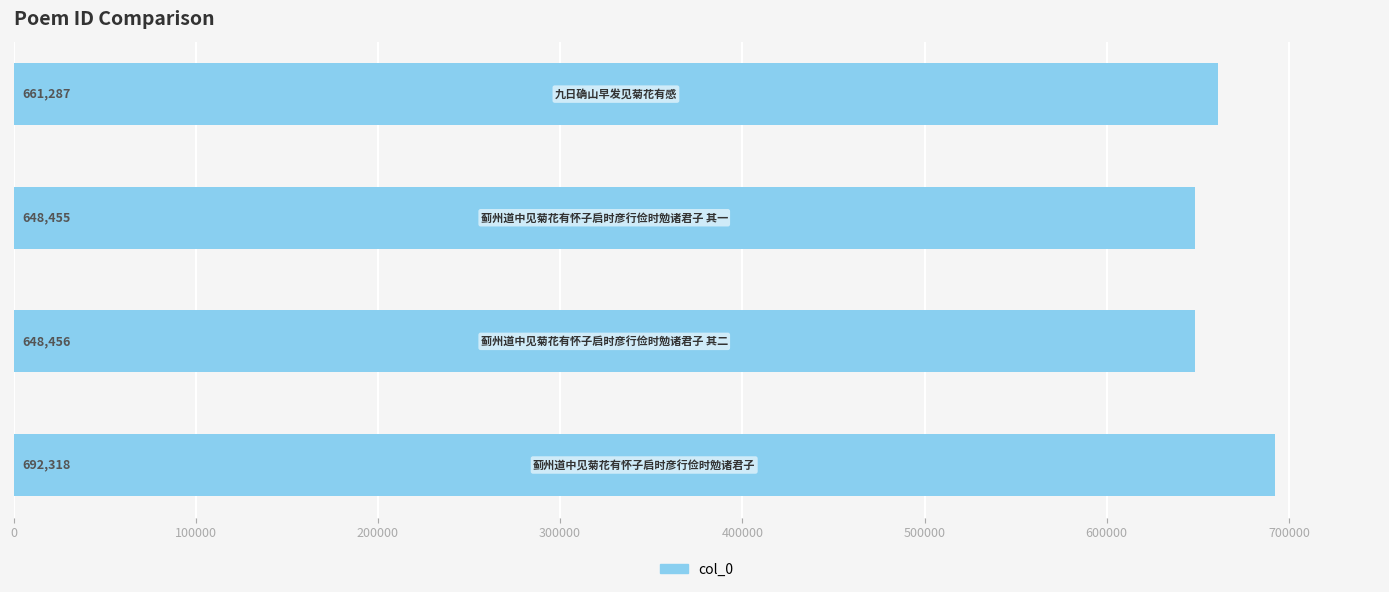

What is the maximum value shown in the chart?

692318